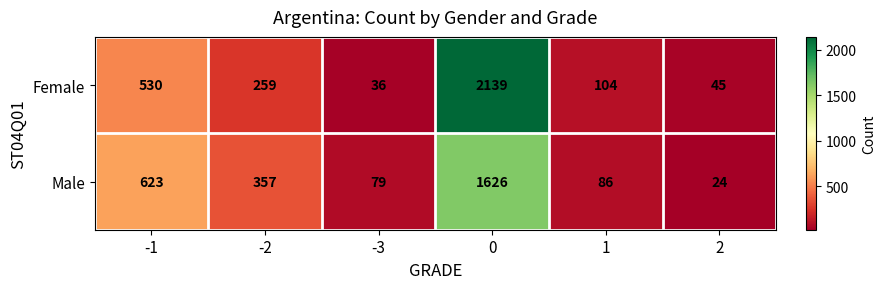

What is the difference between the second highest and second lowest values in the Male series?

544